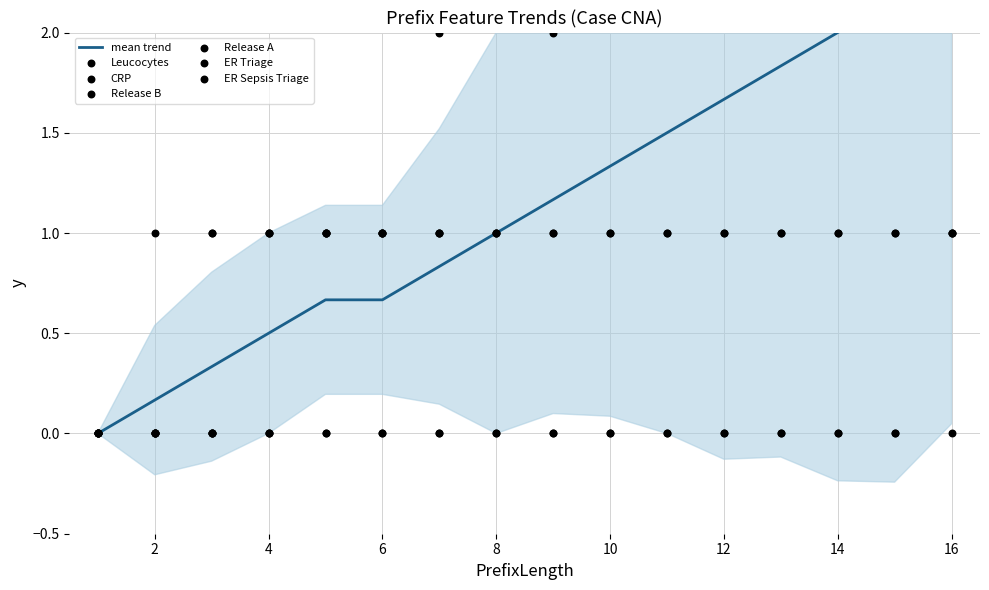

What is the total value across all series at 16?

14